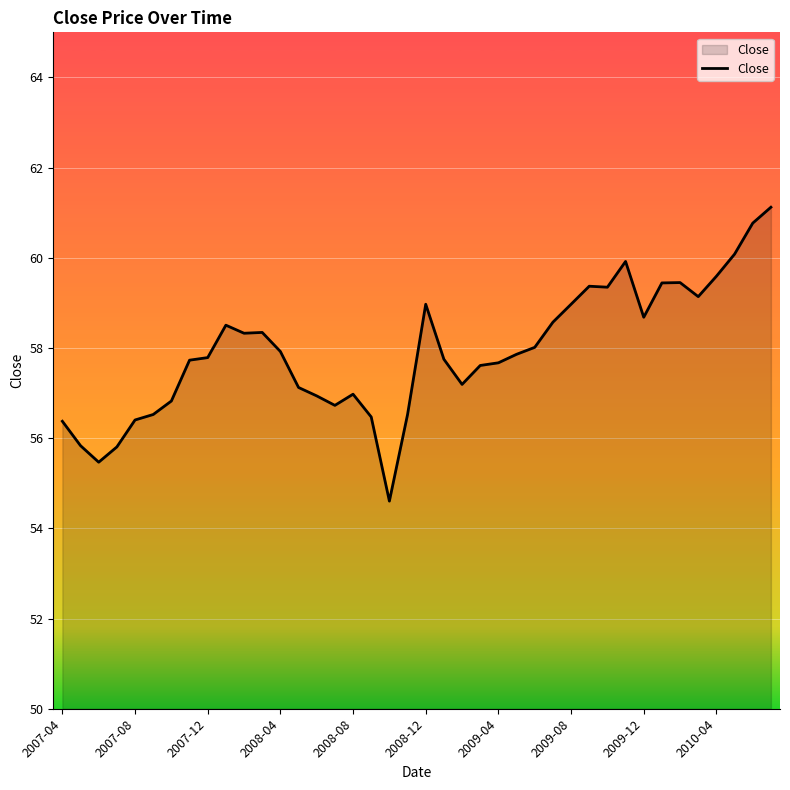

What is the greatest value displayed?

61.1